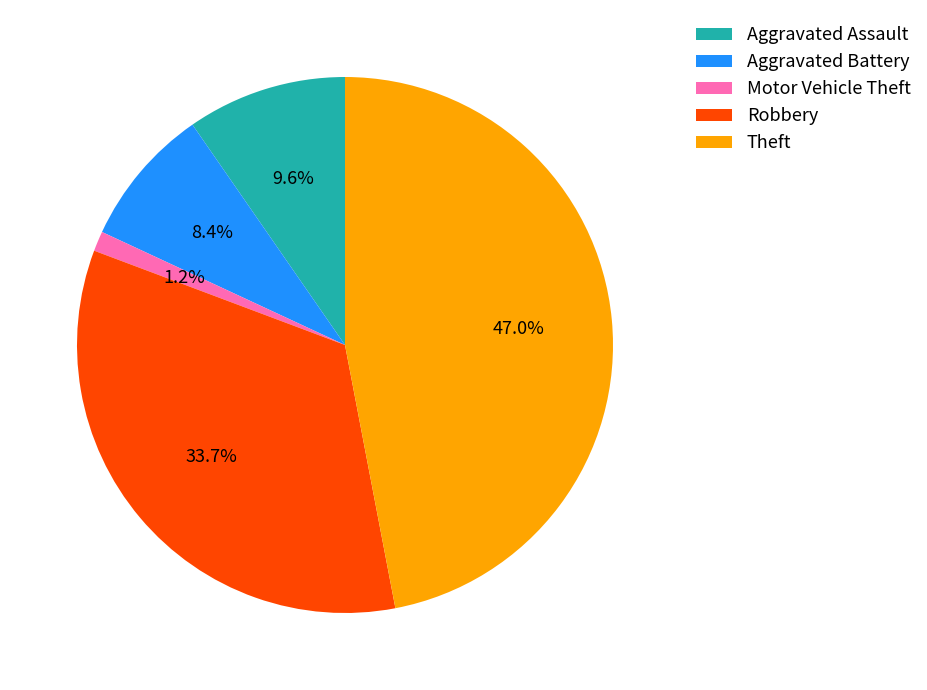

How many slices are in this pie chart?

5